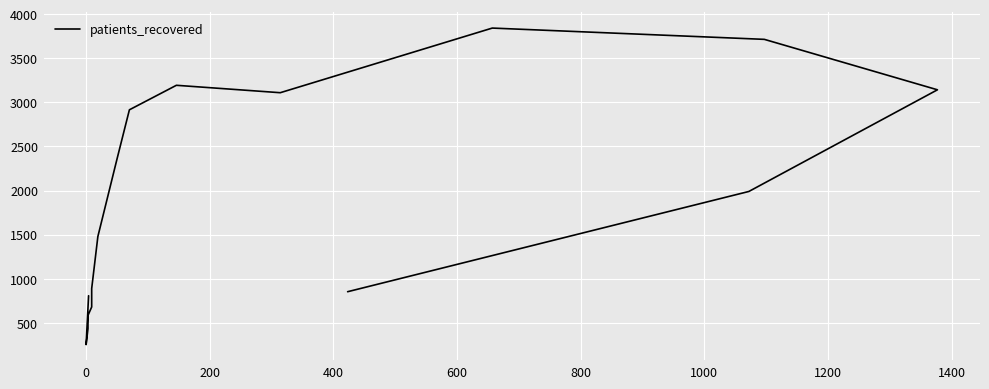

Is this an area chart (filled region under the line)?

No